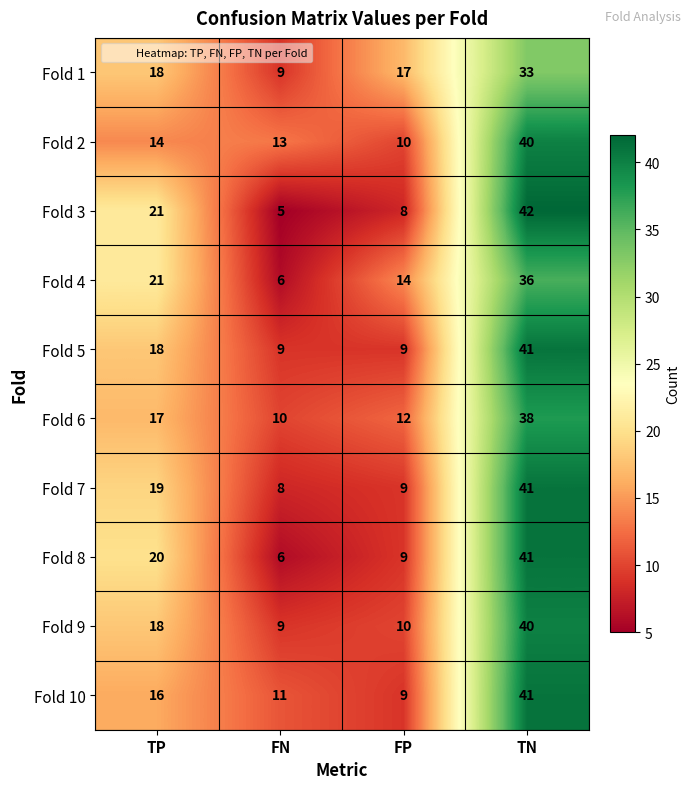

What is the approximate value of Fold 9 at FN, to the nearest 10?

10